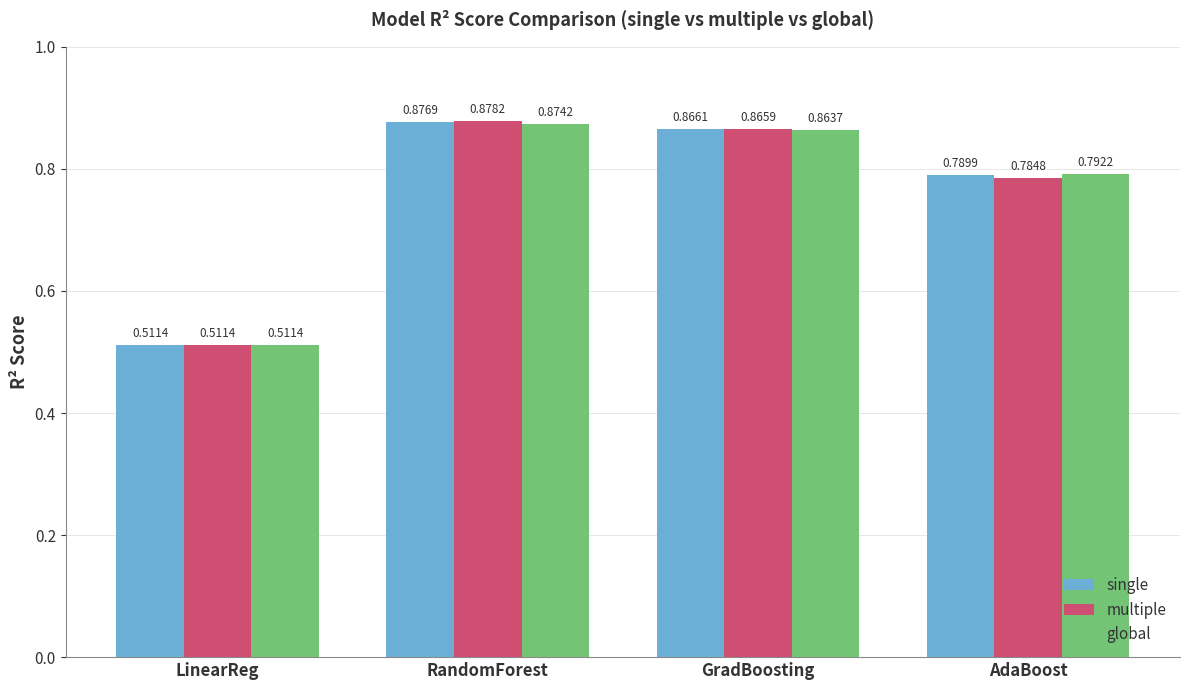

At which label is global closest to 0?

LinearReg